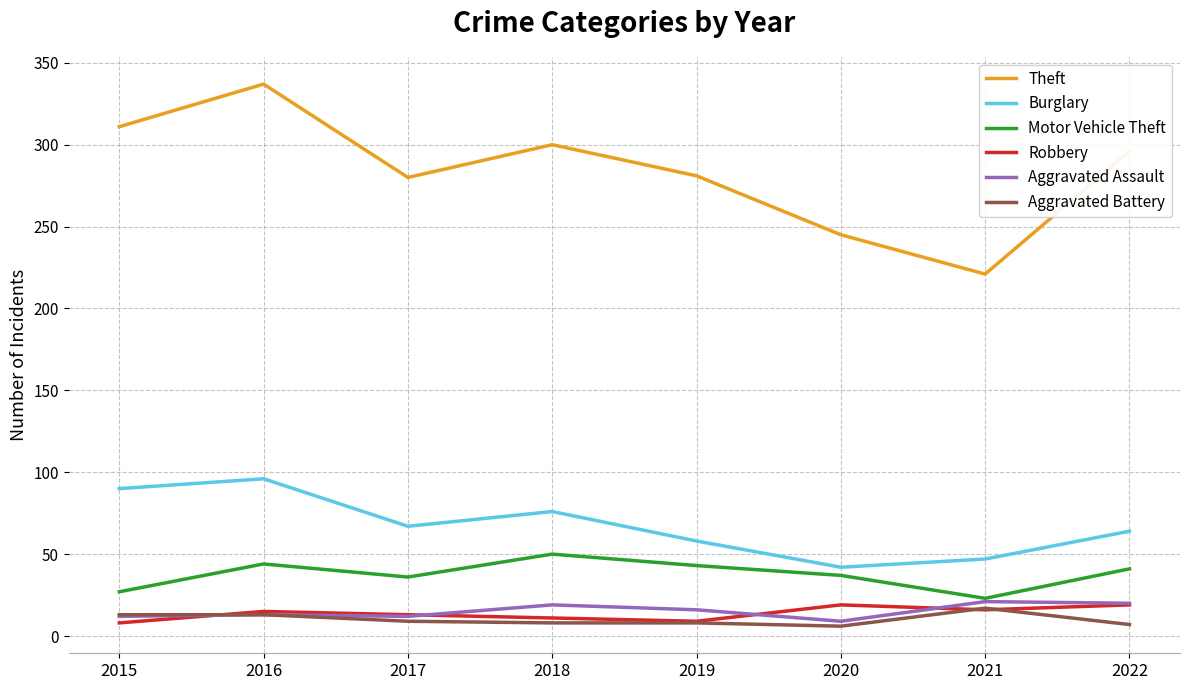

What is the highest value of the Aggravated Battery series?

17